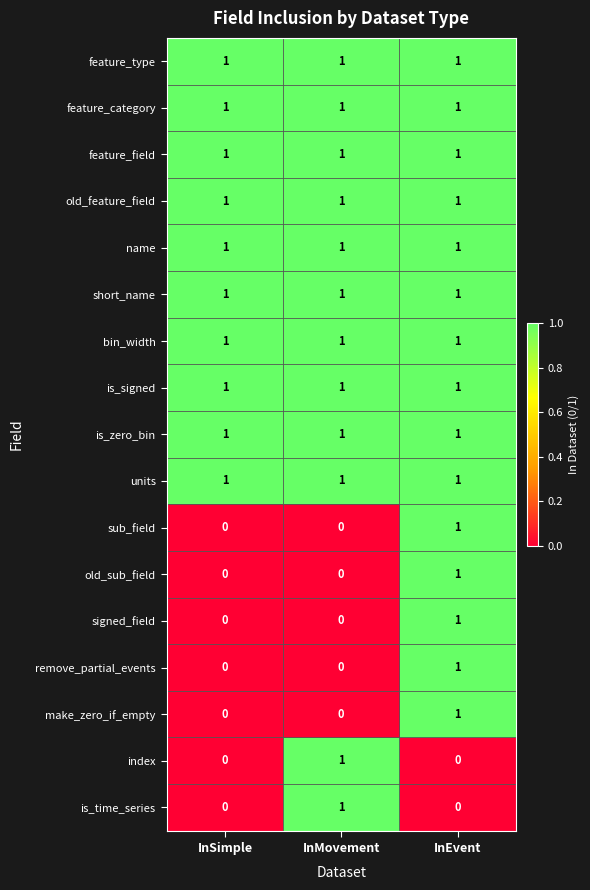

What is the difference between the highest and lowest values at InSimple?

1